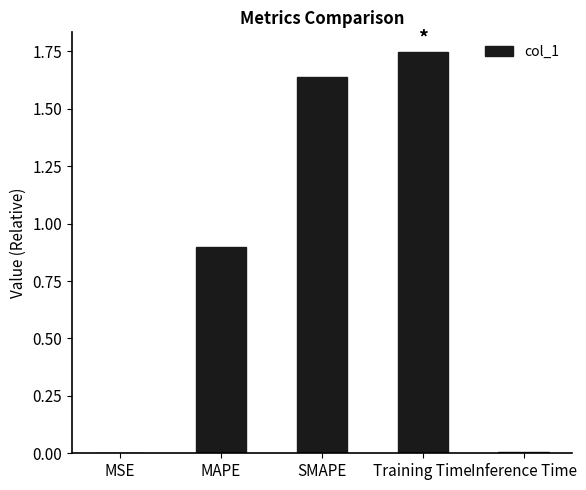

At which category does the chart reach its peak across all series?

Training Time